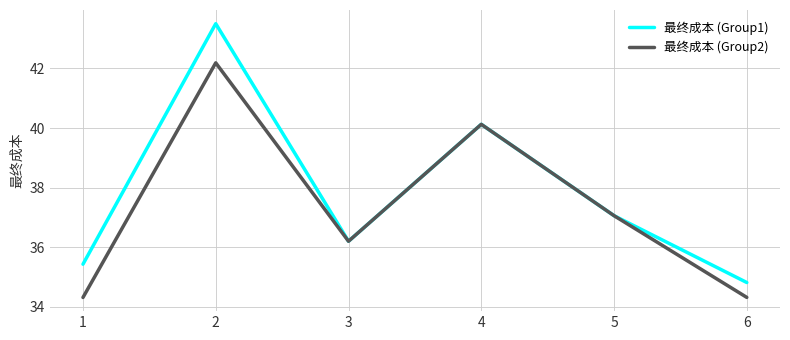

Reading right to left, transcribe all the data shown in this chart.

最终成本 (Group1): 6=34.8	5=37.1	4=40.1	3=36.2	2=43.5	1=35.4
最终成本 (Group2): 6=34.3	5=37.1	4=40.1	3=36.2	2=42.2	1=34.3